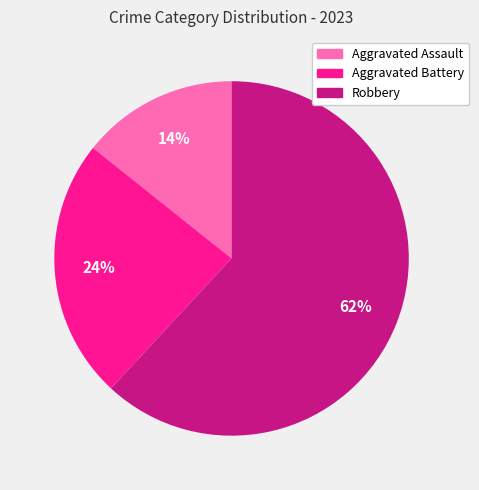

Do Aggravated Assault and Robbery together represent more than half of the pie?

Yes